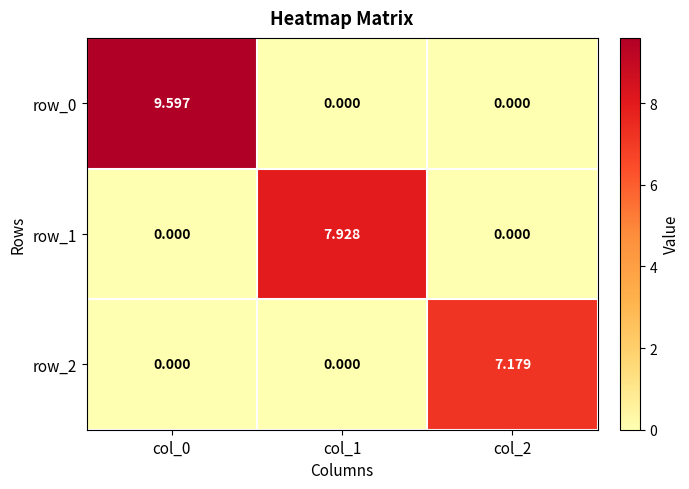

Between col_0 and col_1, which series saw the biggest shift?

row_0